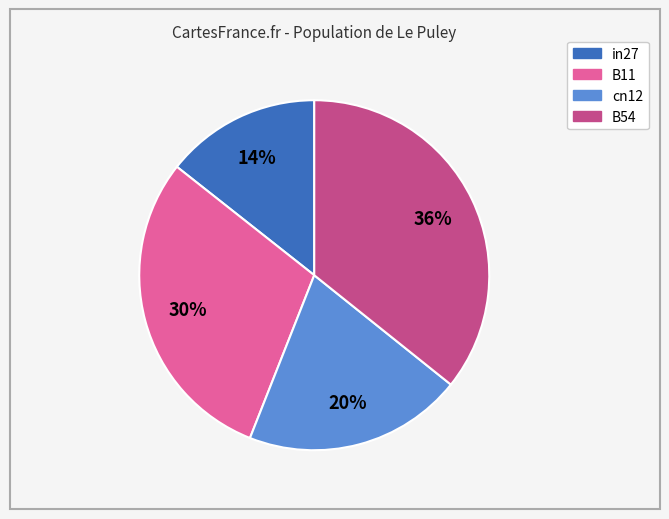

Does any single category account for the majority?

No